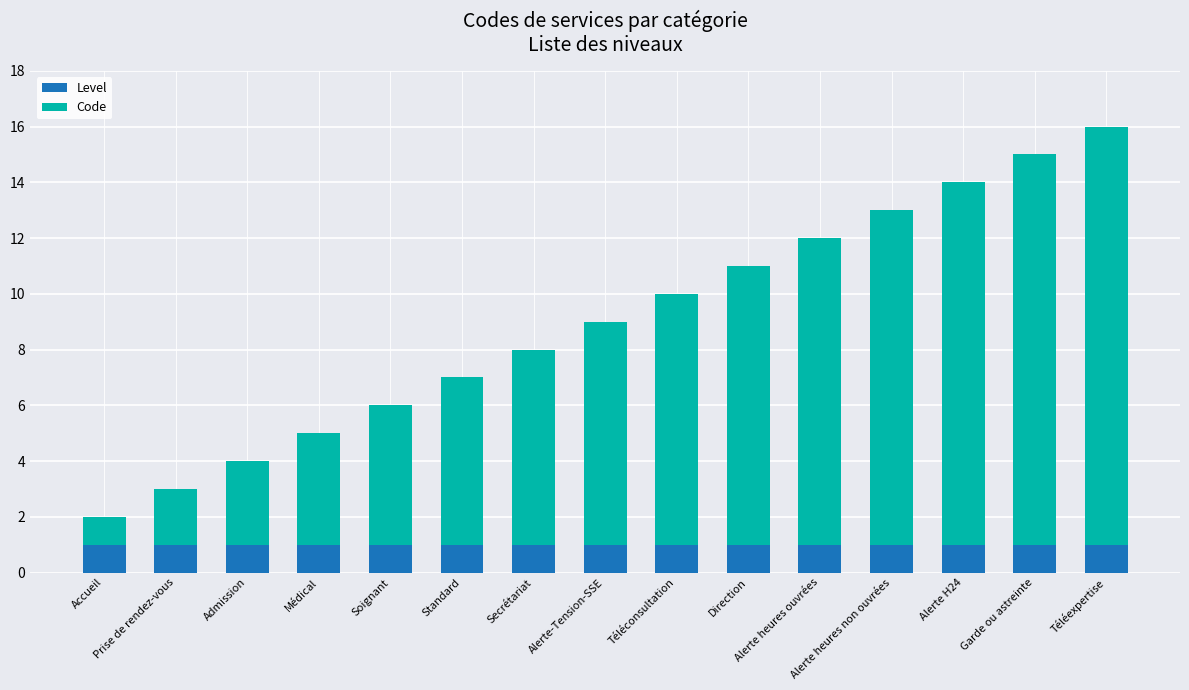

What are all the series names shown in the legend?

Level, Code